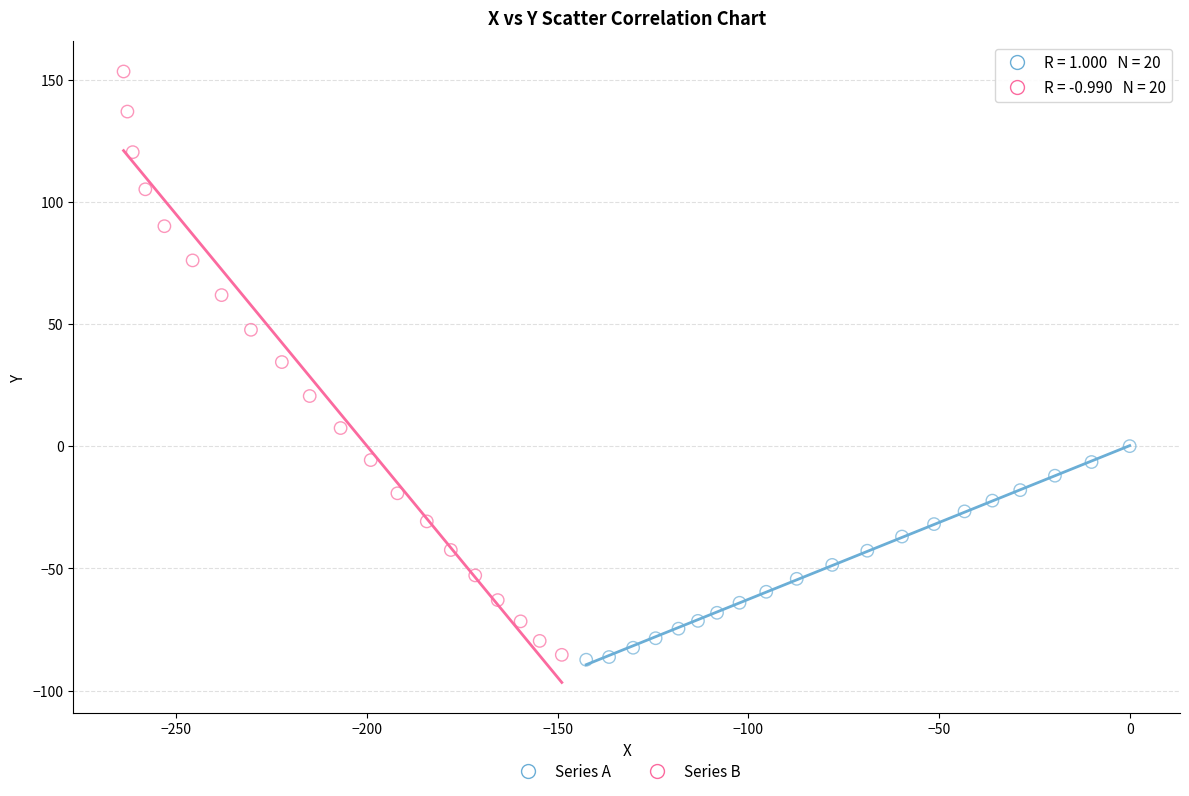

Which series has the widest spread of Y values?

Series B